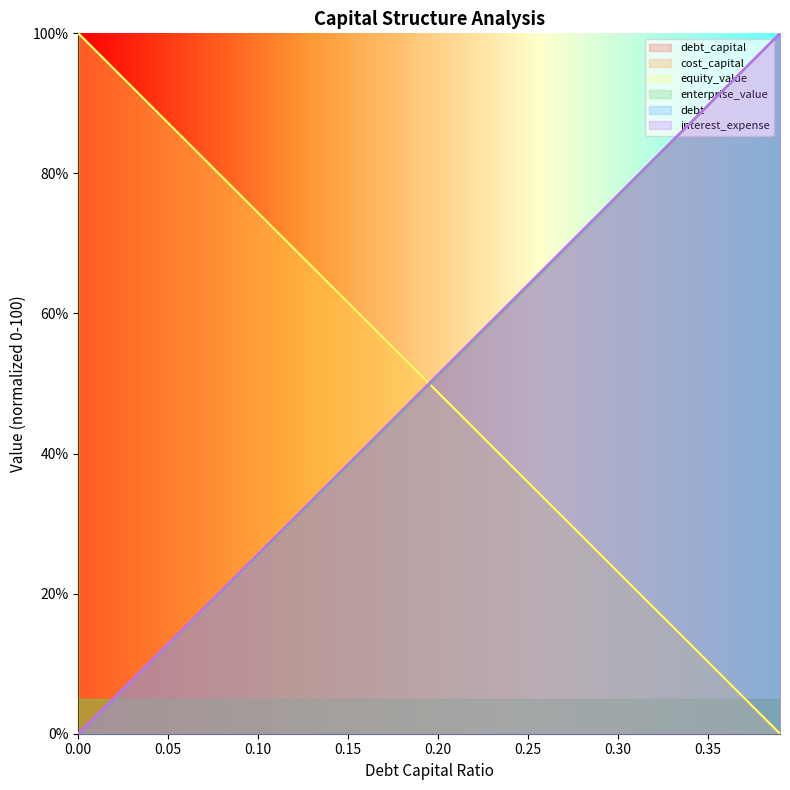

What is the total value across all series at 0.01?

205.1